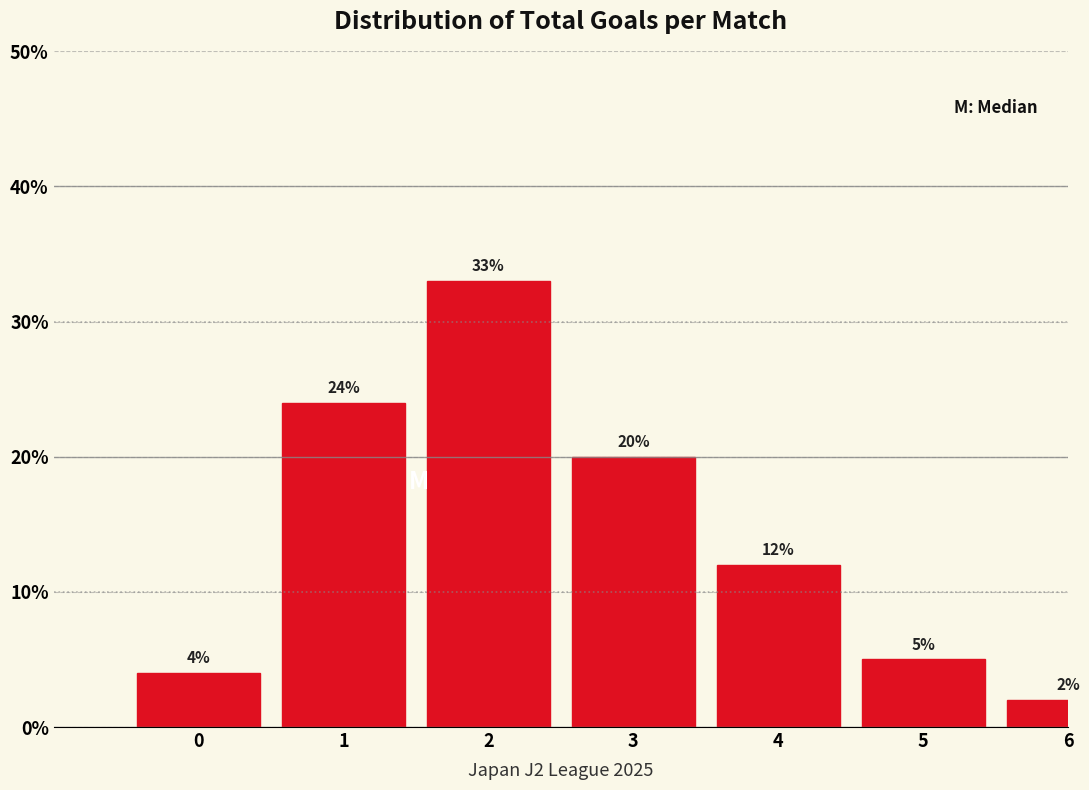

Reading left to right, extract all data points from this chart.

4	24	33	20	12	5	2